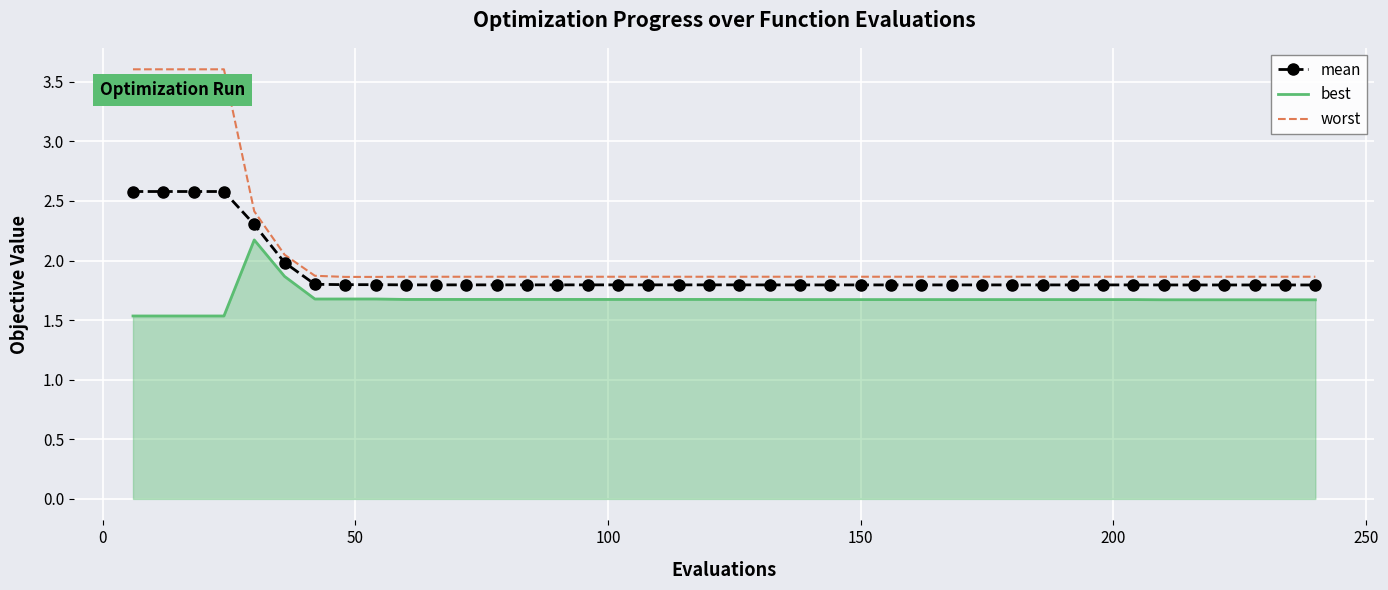

What is the maximum value for best?

2.2